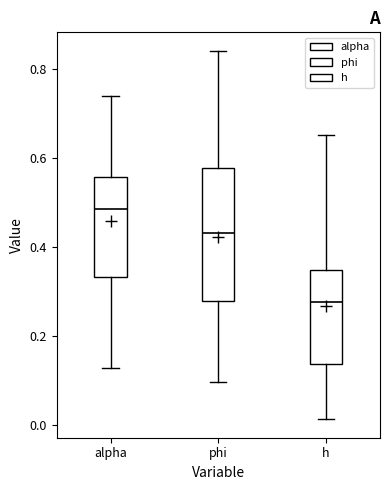

Where does the upper whisker of the box for h end on the y-axis? The values are not printed on the chart, so give them approximately, as read against the axis.

0.66